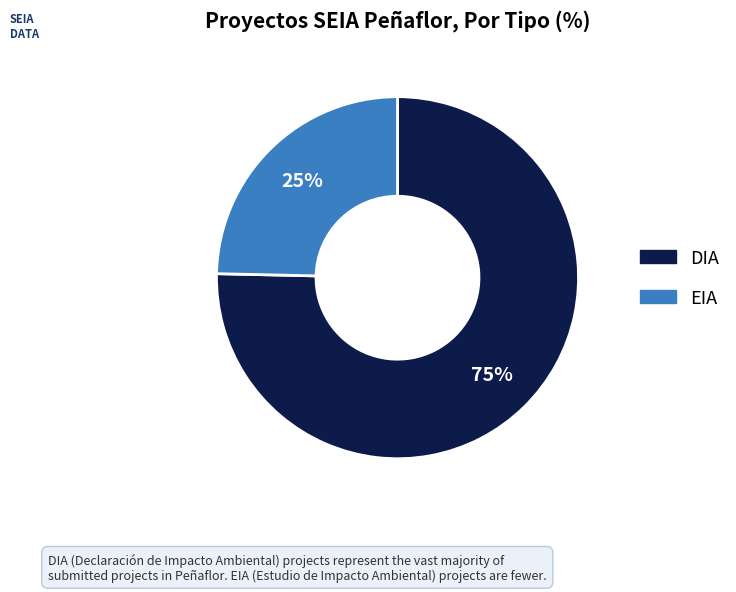

To the nearest percent, what percentage of the pie is EIA?

25%